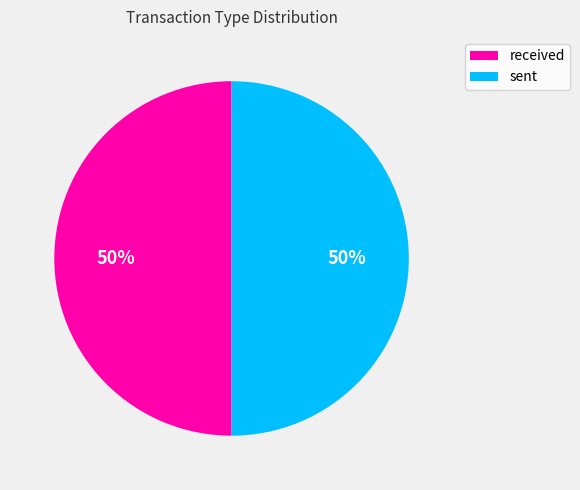

Combined, do received and sent account for over 50%?

Yes